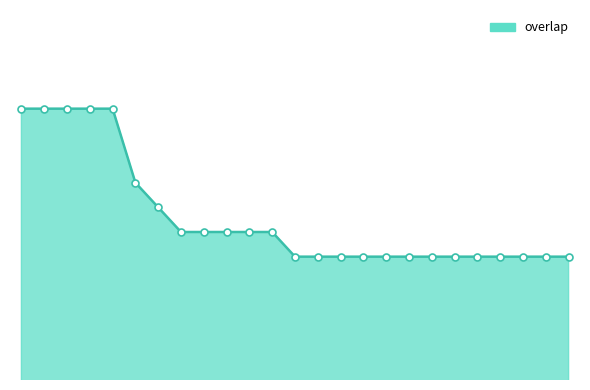

What is the label of the 2nd point from the right?

90249